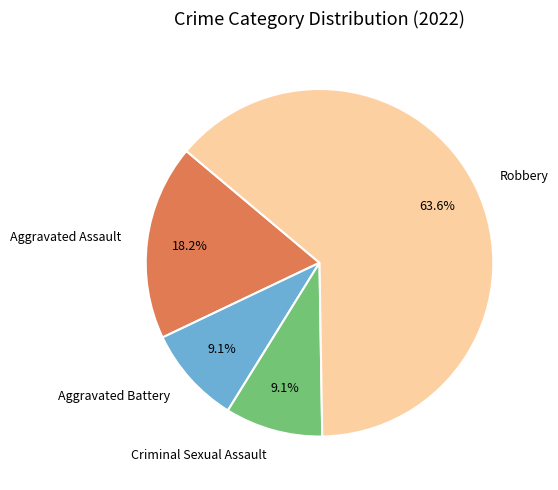

How many slices are in this pie chart?

4